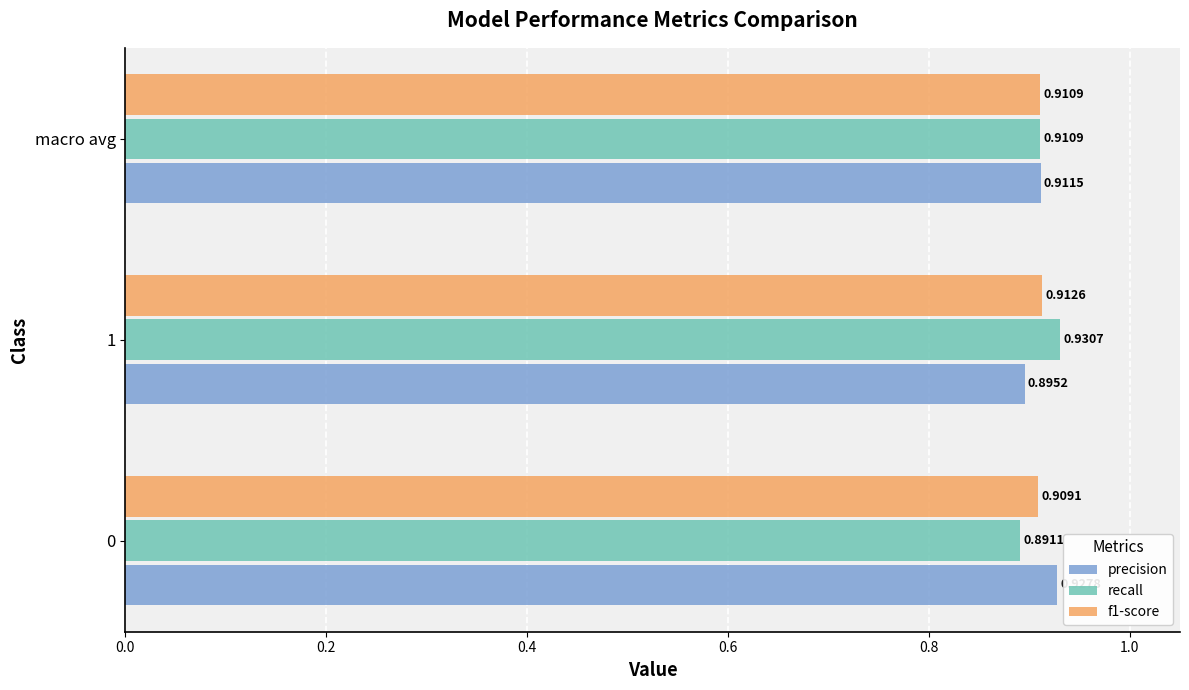

List the series in order of their peak value, lowest first.

f1-score, precision, recall